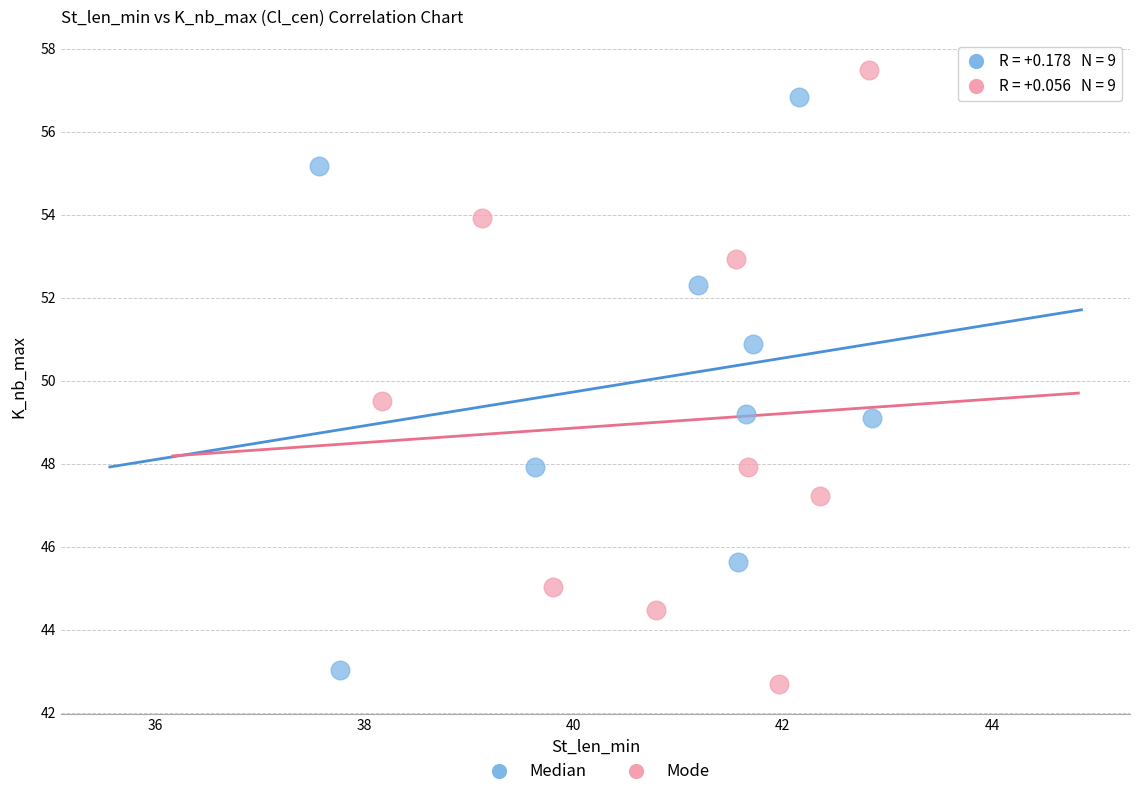

Which series has the largest Y range (max minus min)?

Mode